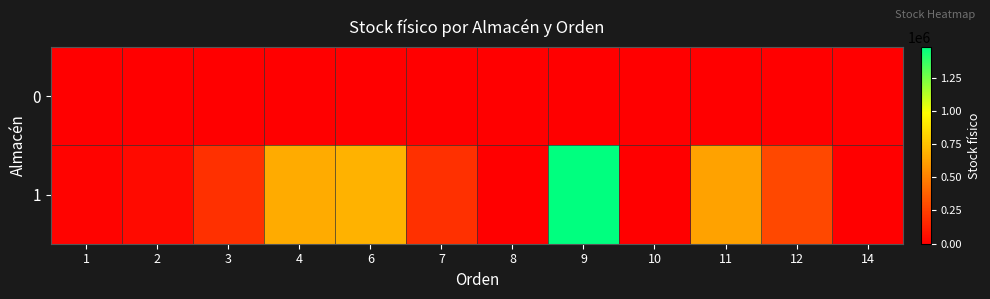

Which label corresponds to the largest value in the chart?

9